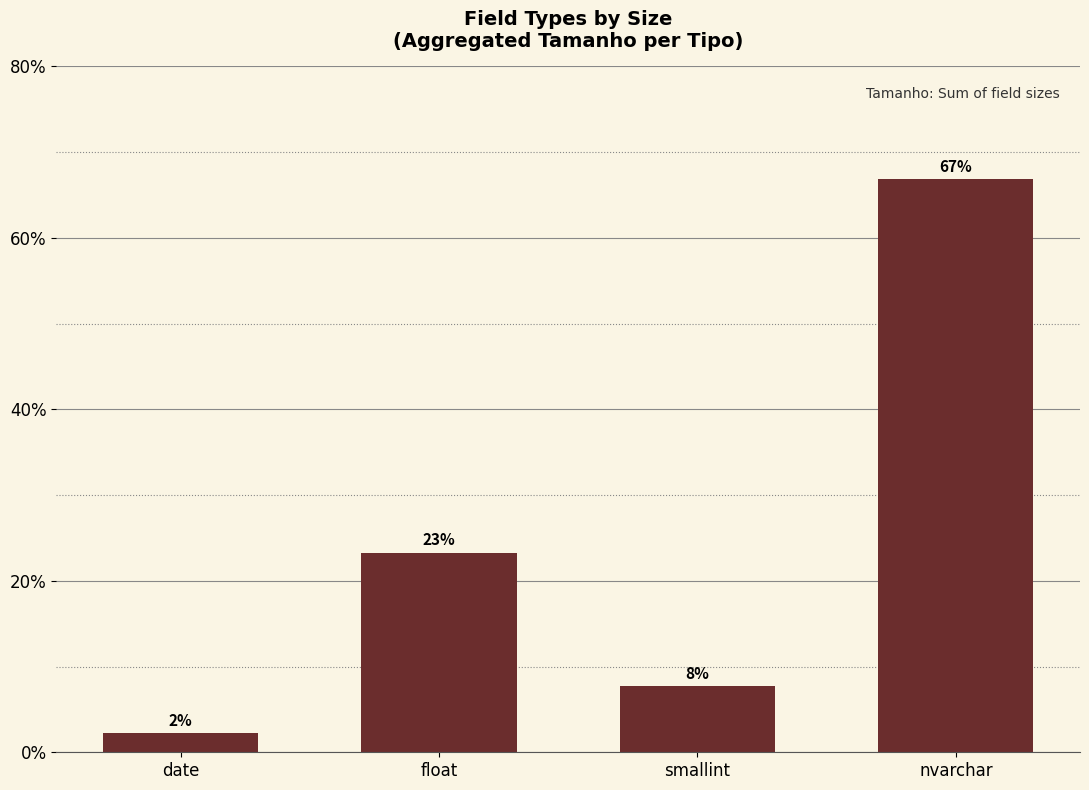

The value at date is 3.3. True or false?

False